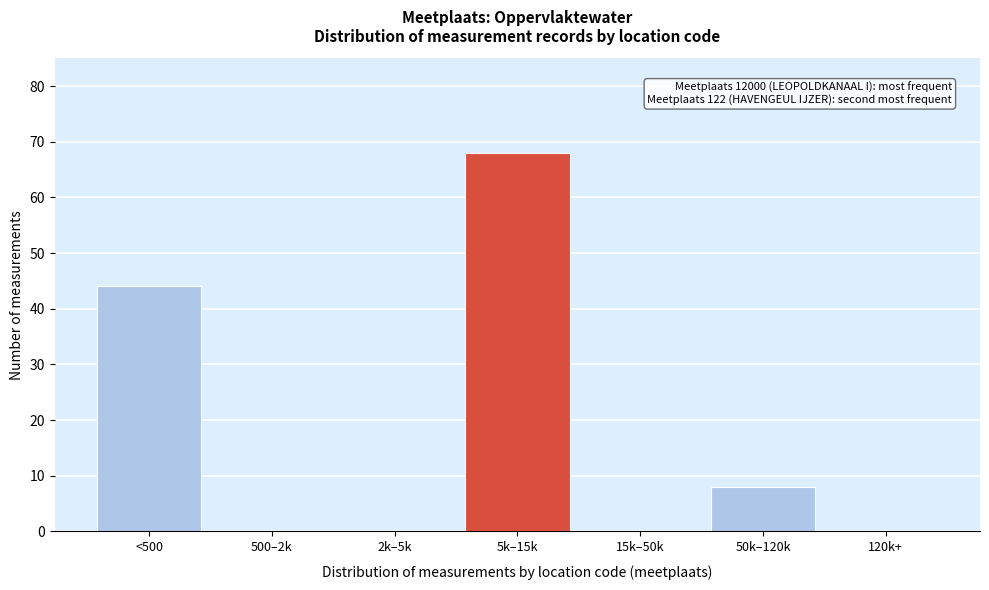

Reading left to right, list all the values displayed in this chart.

<500=44	500–2k=0	2k–5k=0	5k–15k=68	15k–50k=0	50k–120k=8	120k+=0